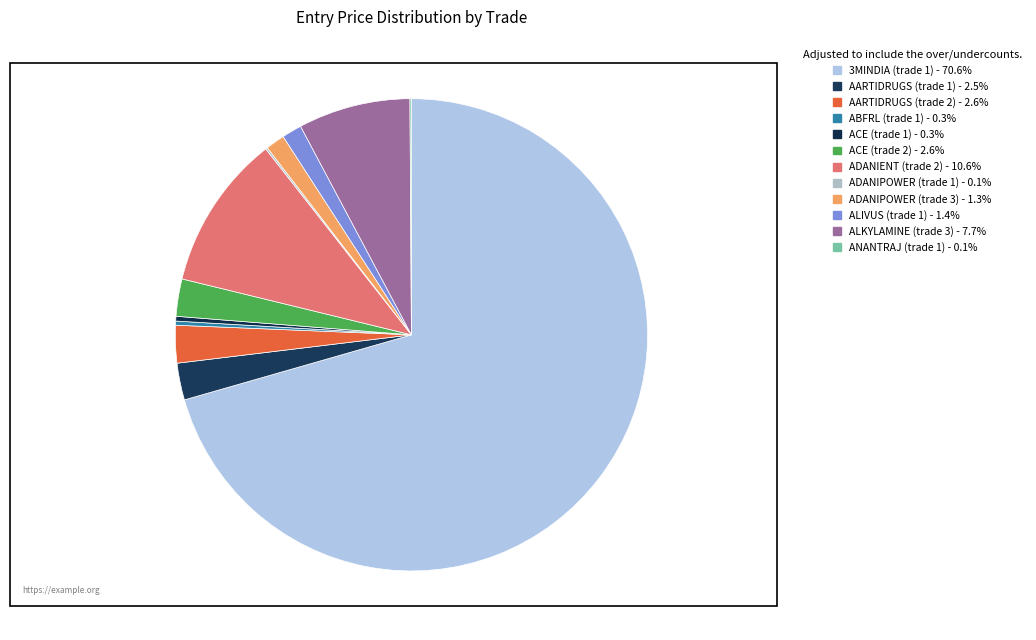

What is the total percentage of AARTIDRUGS (trade 2) and ANANTRAJ (trade 1)?

2.7%